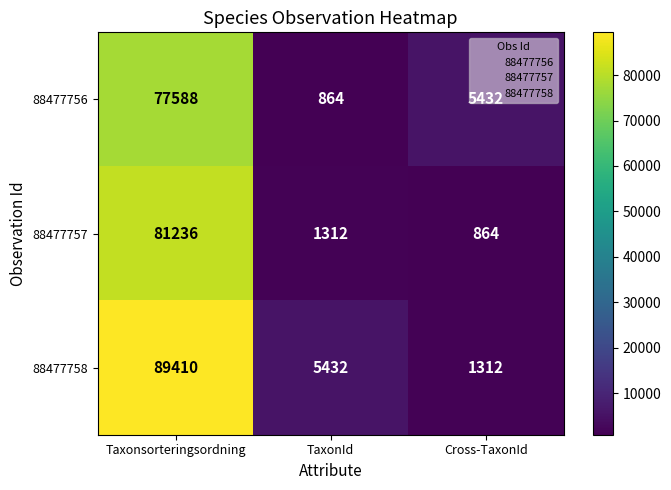

How many data points does each series have?

3